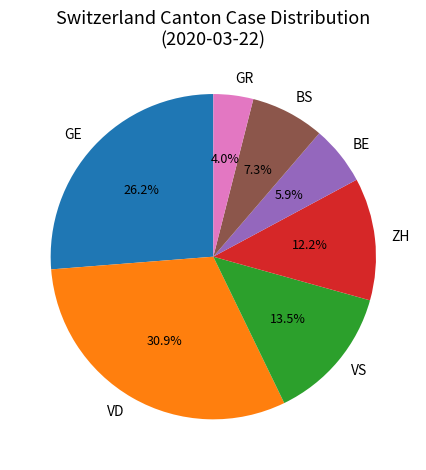

Does GR represent more than half of the total?

No